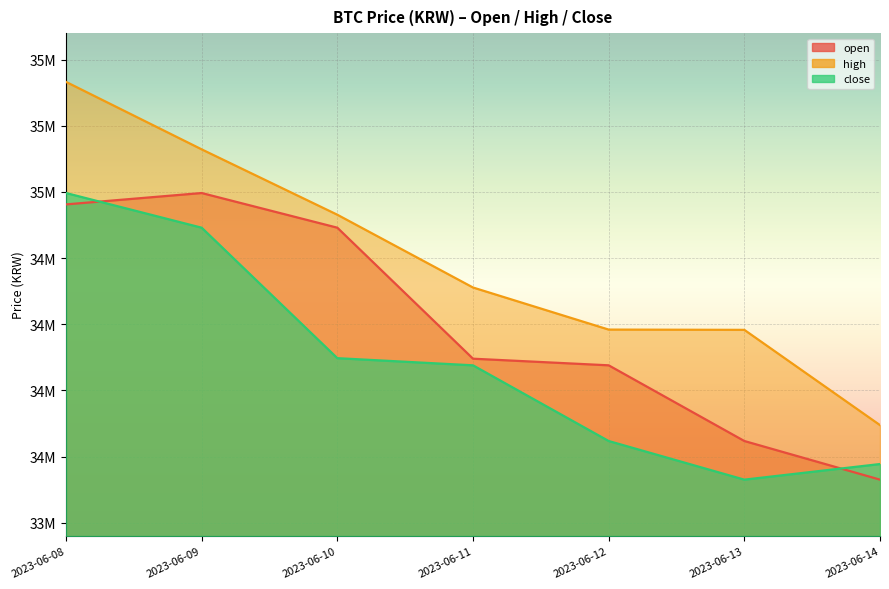

After their last crossing, which series has the higher values: open or close?

close